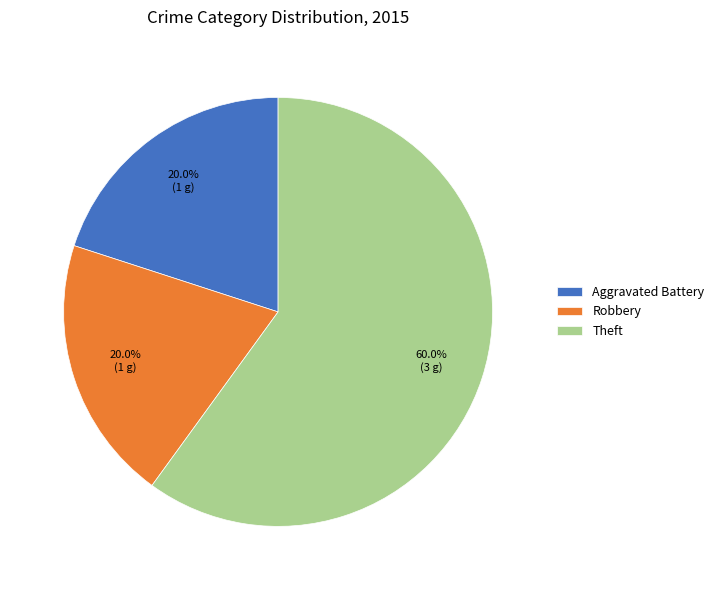

Which has a higher value, Robbery or Theft?

Theft